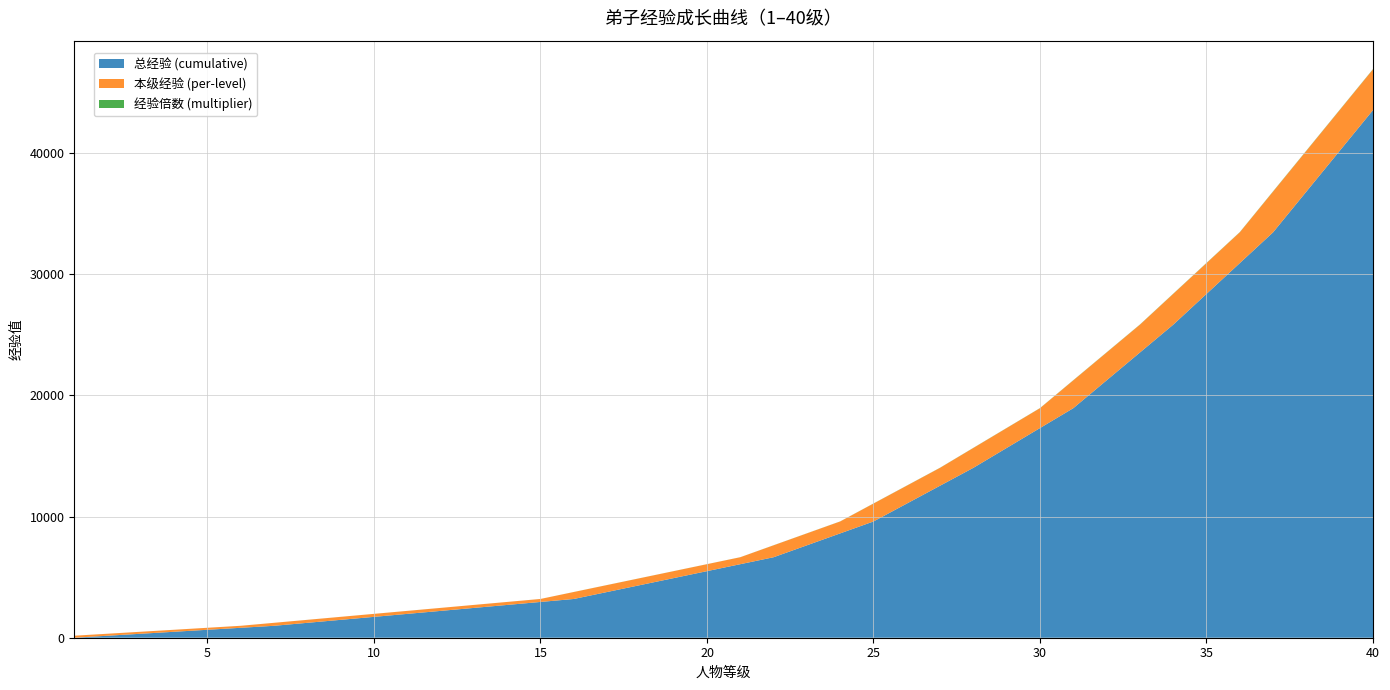

Reading left to right, transcribe all the data shown in this chart.

总经验 (cumulative): 1=0.0	2=164.0	3=328.0	4=492.0	5=656.0	6=820.0	7=984.0	8=1230.0	9=1476.0	10=1722.0	11=1968.0	12=2214.0	13=2460.0	14=2706.0	15=2952.0	16=3198.0	17=3772.0	18=4346.0	19=4920.0	20=5494.0	21=6068.0	22=6642.0	23=7626.0	24=8610.0	25=9594.0	26=11070.0	27=12546.0	28=14022.0	29=15662.0	30=17302.0	31=18942.0	32=21238.0	33=23534.0	34=25830.0	35=28372.0	36=30914.0	37=33456.0	38=36818.0	39=40180.0	40=43542.0
本级经验 (per-level): 1=164.0	2=164.0	3=164.0	4=164.0	5=164.0	6=164.0	7=246.0	8=246.0	9=246.0	10=246.0	11=246.0	12=246.0	13=246.0	14=246.0	15=246.0	16=574.0	17=574.0	18=574.0	19=574.0	20=574.0	21=574.0	22=984.0	23=984.0	24=984.0	25=1476.0	26=1476.0	27=1476.0	28=1640.0	29=1640.0	30=1640.0	31=2296.0	32=2296.0	33=2296.0	34=2542.0	35=2542.0	36=2542.0	37=3362.0	38=3362.0	39=3362.0	40=3362.0
经验倍数 (multiplier): 1=1.0	2=1.0	3=1.0	4=1.0	5=1.0	6=1.0	7=1.5	8=1.5	9=1.5	10=1.5	11=1.5	12=1.5	13=1.5	14=1.5	15=1.5	16=3.5	17=3.5	18=3.5	19=3.5	20=3.5	21=3.5	22=6.0	23=6.0	24=6.0	25=9.0	26=9.0	27=9.0	28=10.0	29=10.0	30=10.0	31=14.0	32=14.0	33=14.0	34=15.5	35=15.5	36=15.5	37=20.5	38=20.5	39=20.5	40=20.5